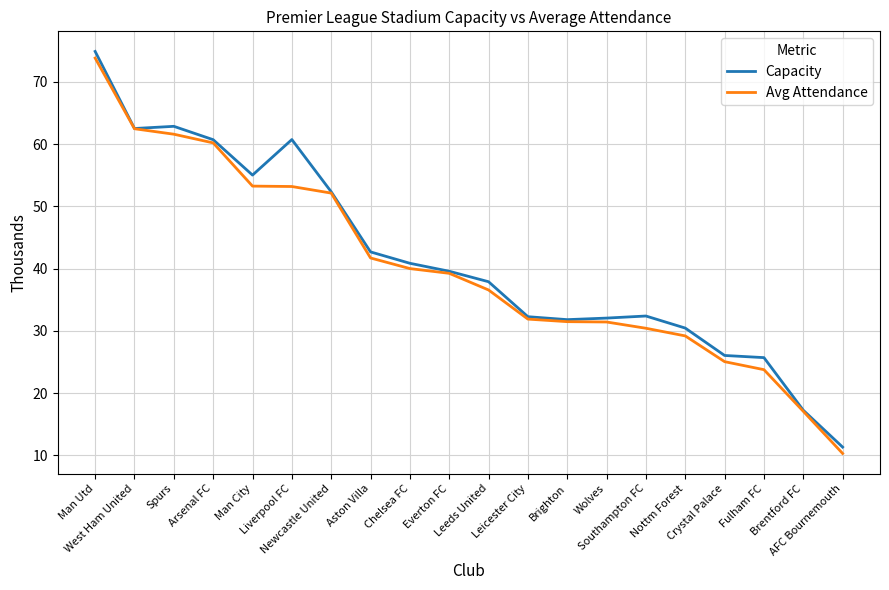

What is the lowest value of the Capacity series?

11.3